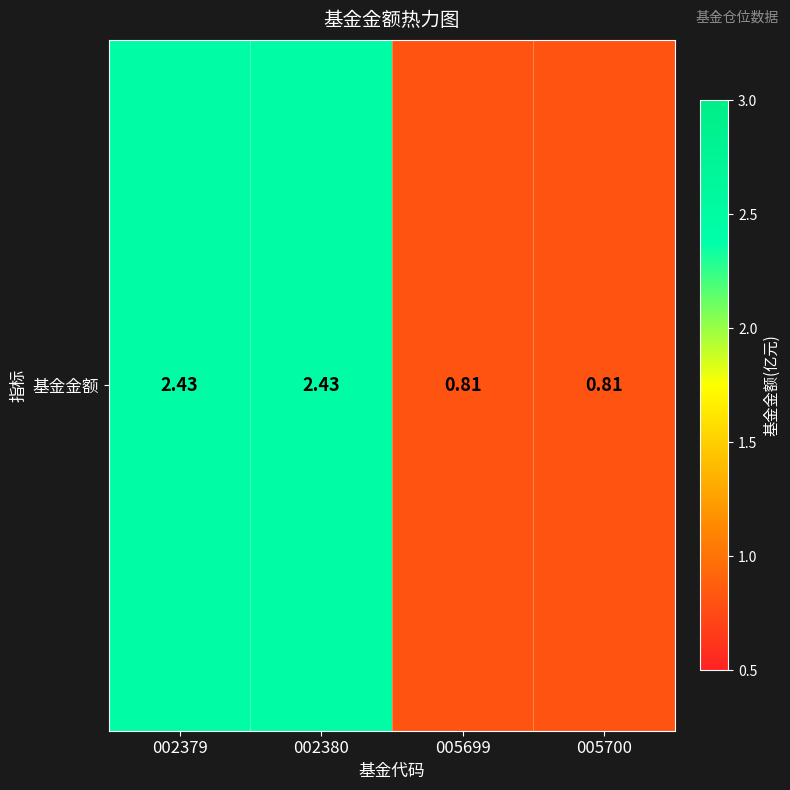

What is the minimum value shown in the chart?

0.8